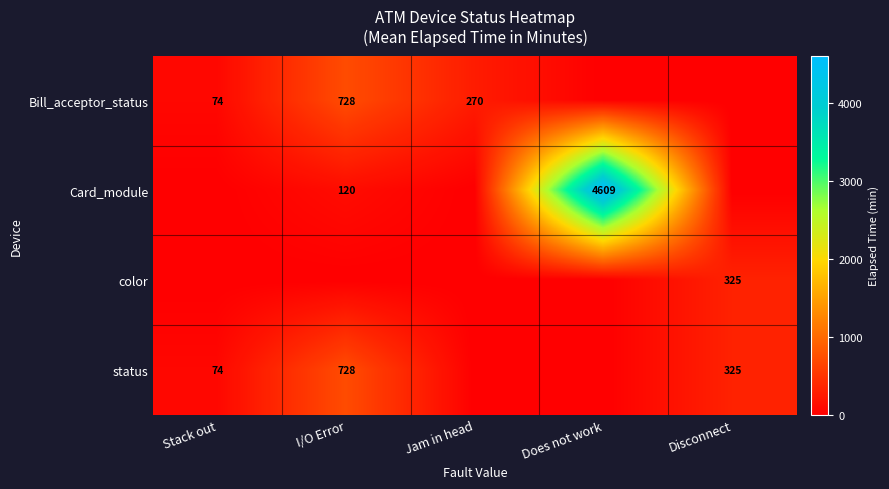

The value of Card_module at I/O Error is 120. True or false?

True